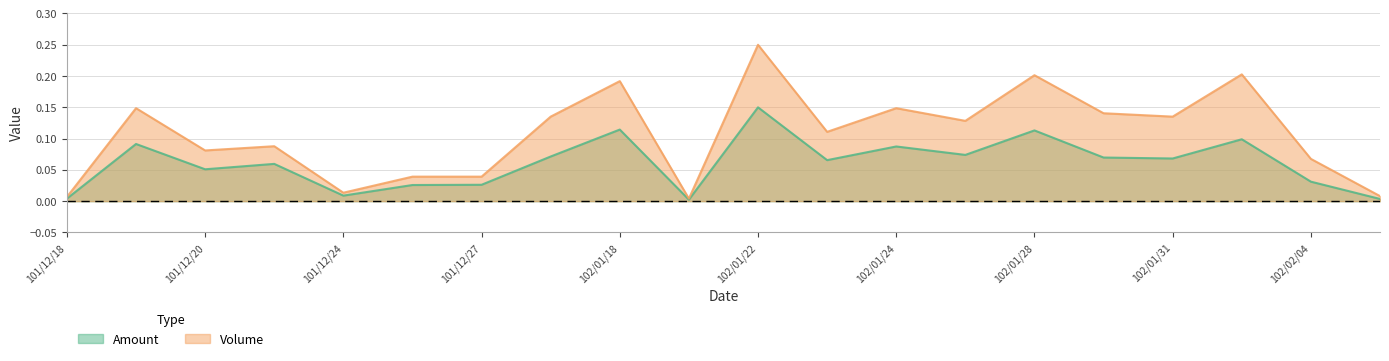

Between 101/12/19 and 102/01/23, which series saw the biggest shift?

Volume